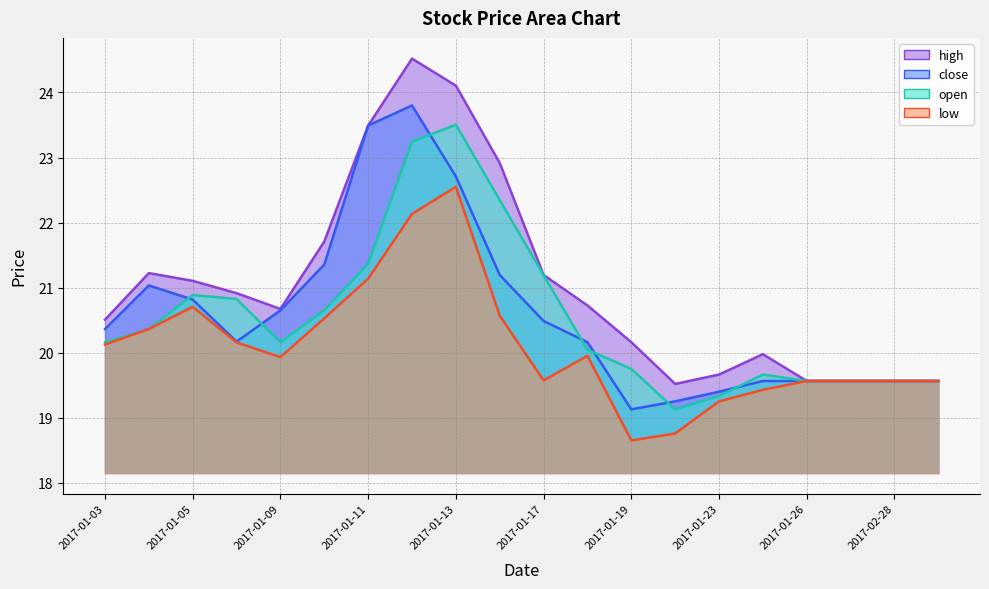

Reading right to left, extract all data points from this chart.

close: 19.6	19.6	19.6	19.6	19.6	19.4	19.3	19.1	20.2	20.5	21.2	22.7	23.8	23.5	21.4	20.7	20.2	20.8	21.0	20.4
high: 19.6	19.6	19.6	19.6	20.0	19.7	19.5	20.2	20.7	21.2	22.9	24.1	24.5	23.5	21.7	20.7	20.9	21.1	21.2	20.5
open: 19.6	19.6	19.6	19.6	19.7	19.3	19.1	19.8	20.0	21.2	22.3	23.5	23.2	21.4	20.7	20.2	20.8	20.9	20.4	20.2
low: 19.6	19.6	19.6	19.6	19.4	19.3	18.8	18.7	20.0	19.6	20.6	22.5	22.1	21.1	20.5	19.9	20.2	20.7	20.4	20.1